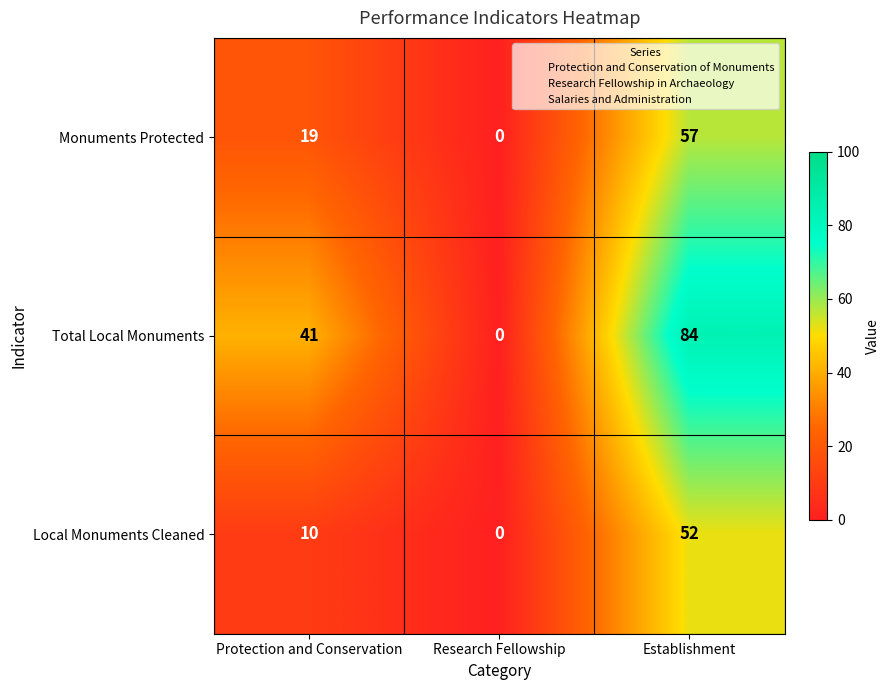

What is the total value across all series at Protection and Conservation?

70